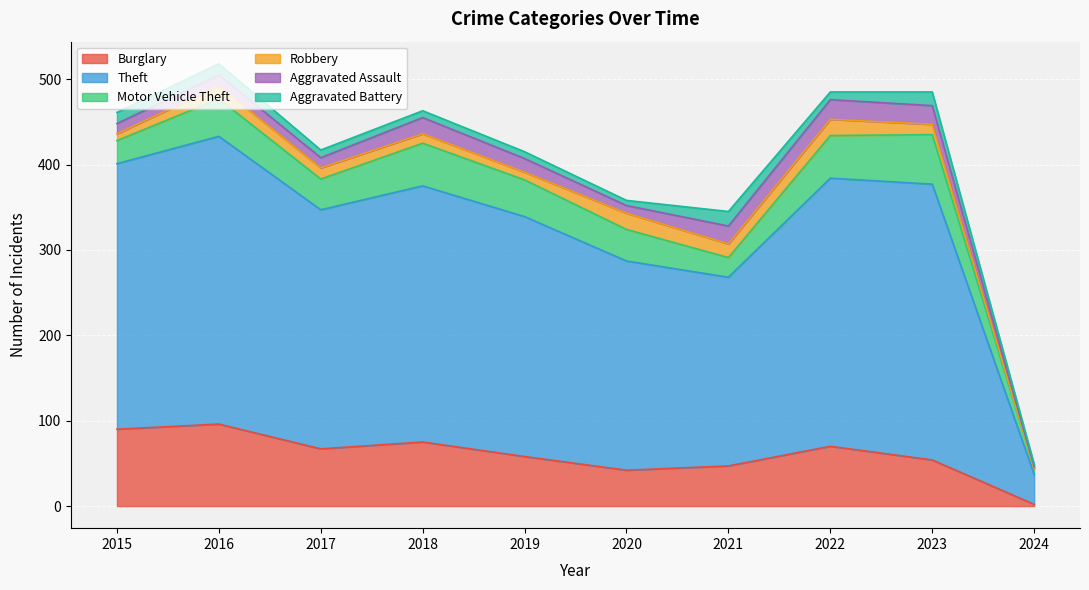

True or false: Robbery and Burglary cross at least once.

False